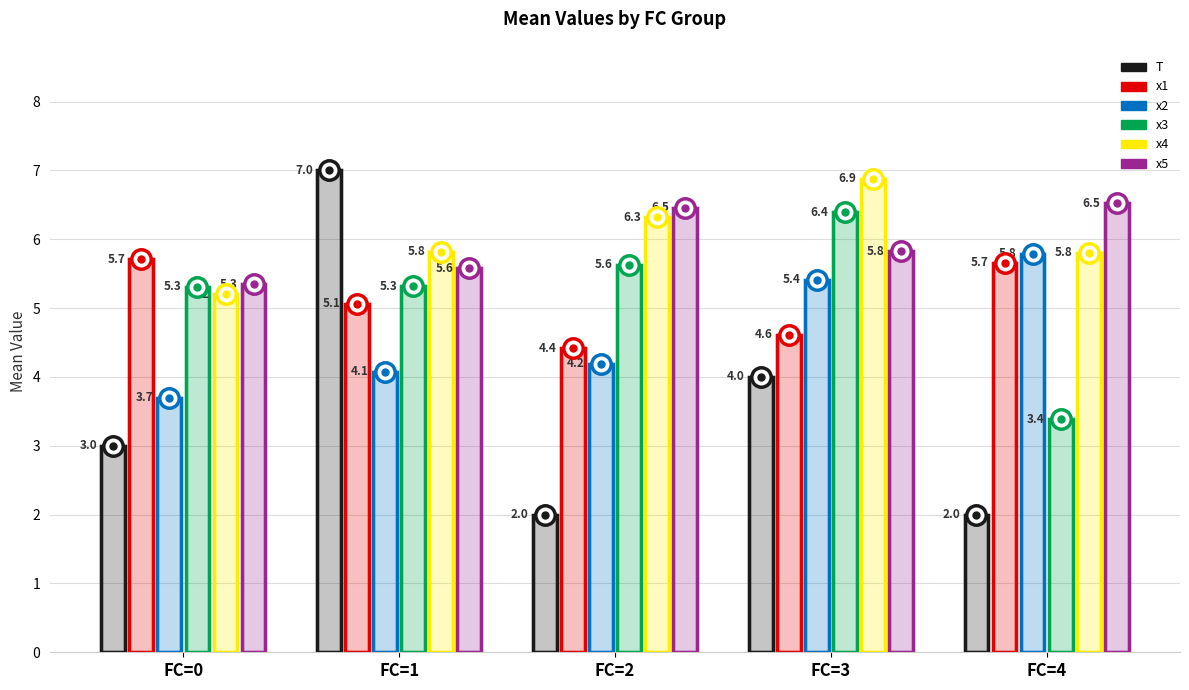

How many distinct data groups are displayed?

6